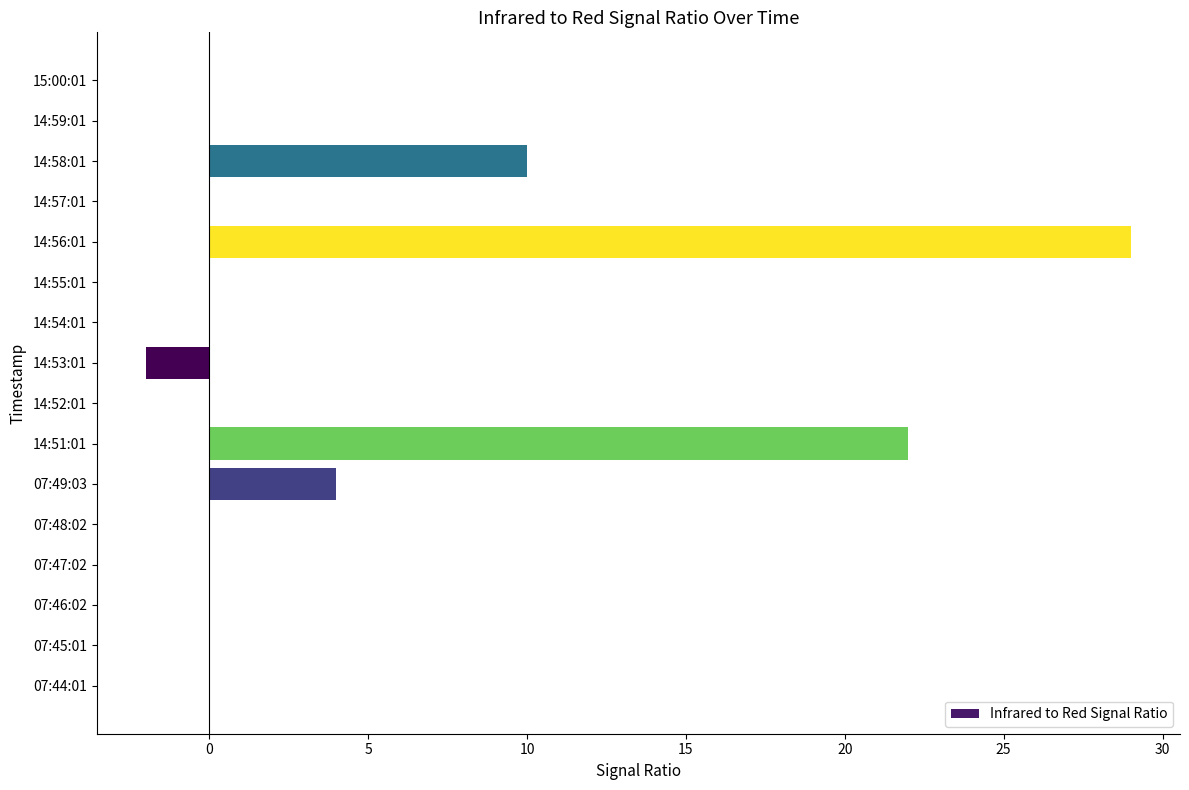

Which has a higher value, 14:57:01 or 14:53:01?

14:57:01